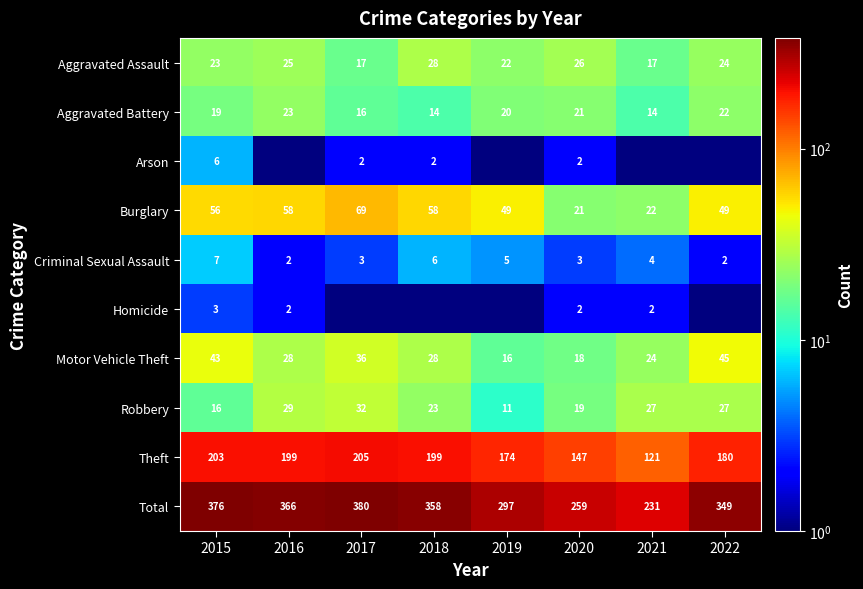

What is the difference between the highest and lowest values at 2015?

373.0